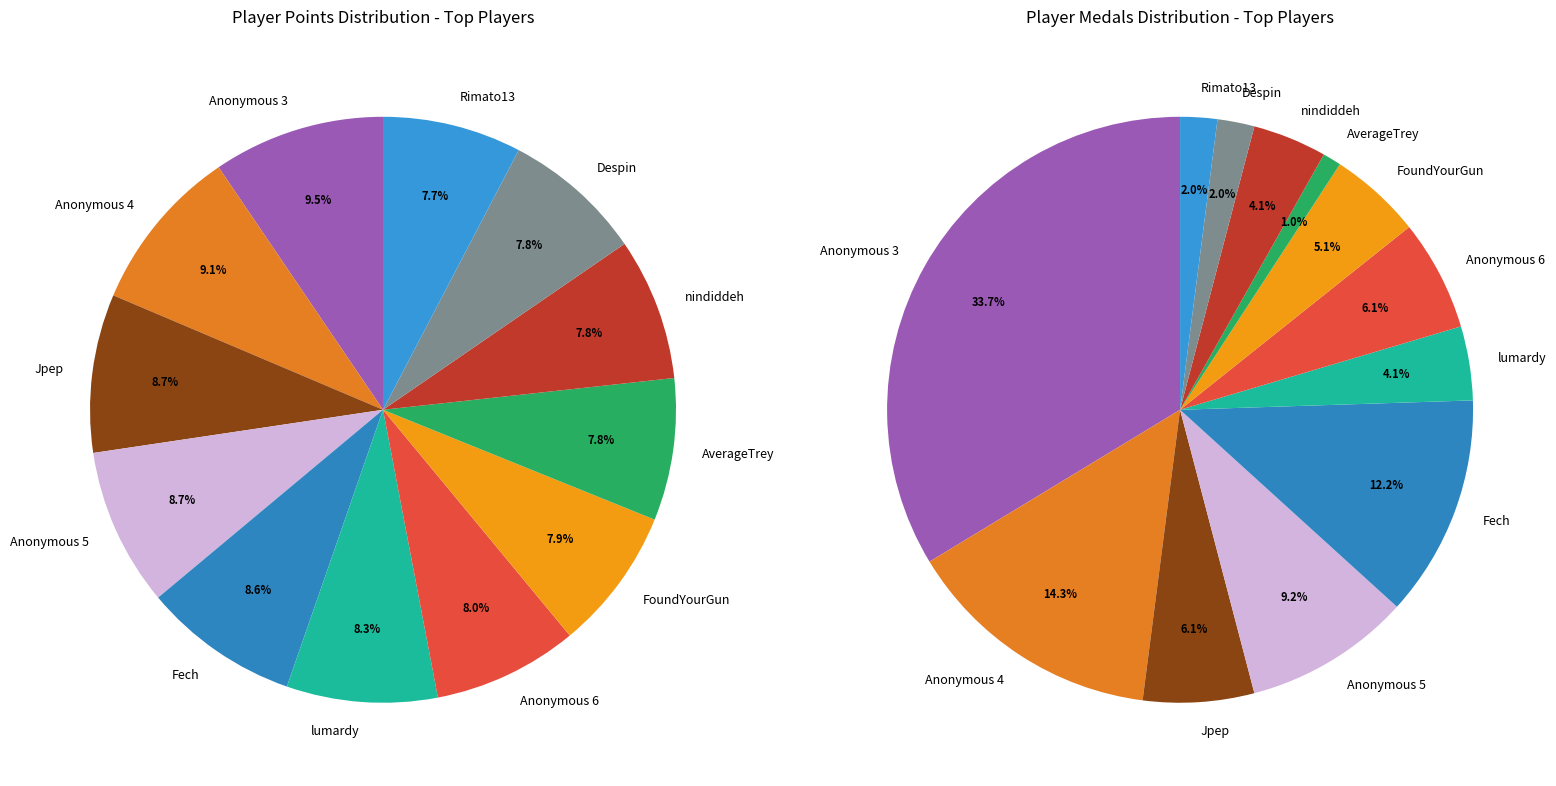

Count the number of slices in the pie.

12